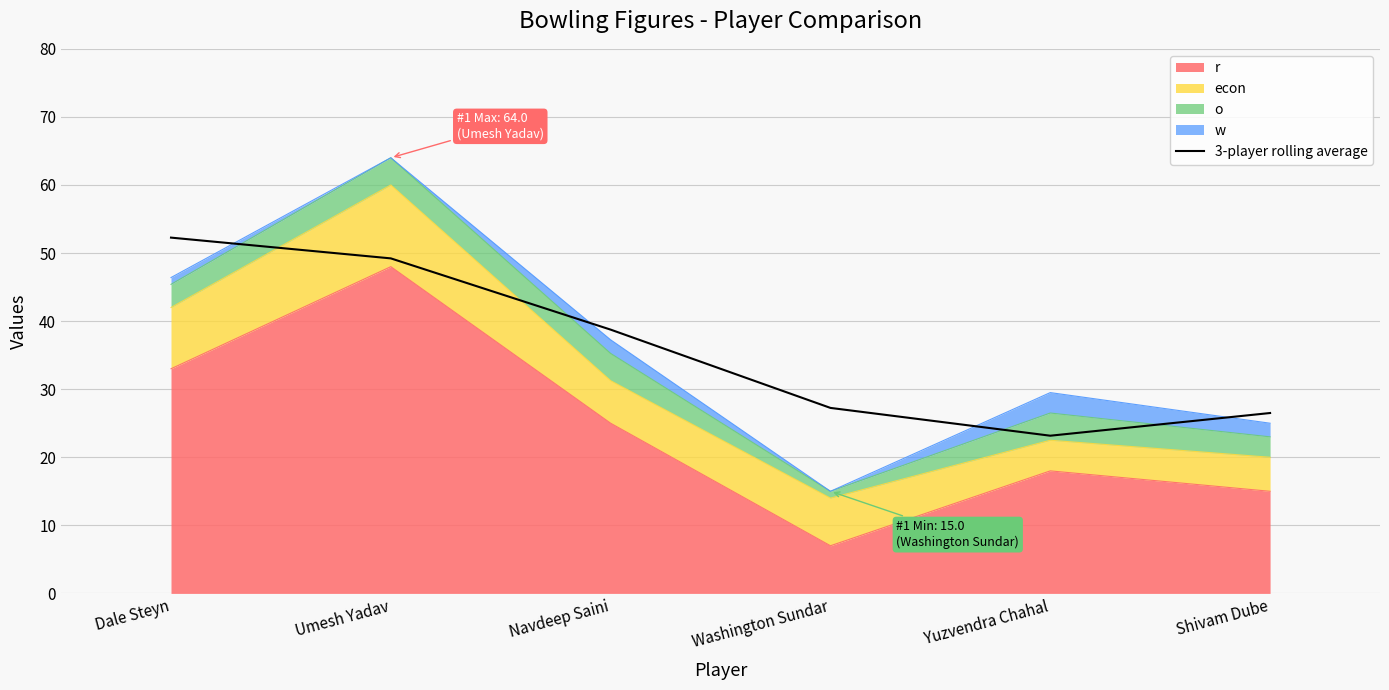

How many values exceed 38?

3